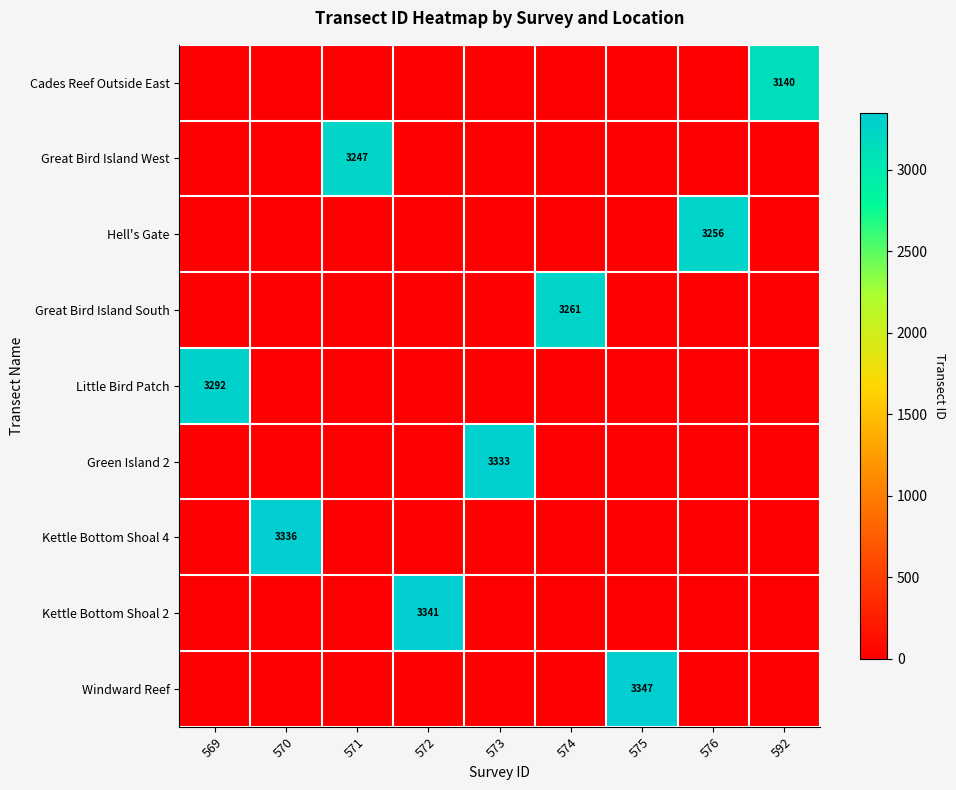

The value of Little Bird Patch at 569 is 3292. True or false?

True